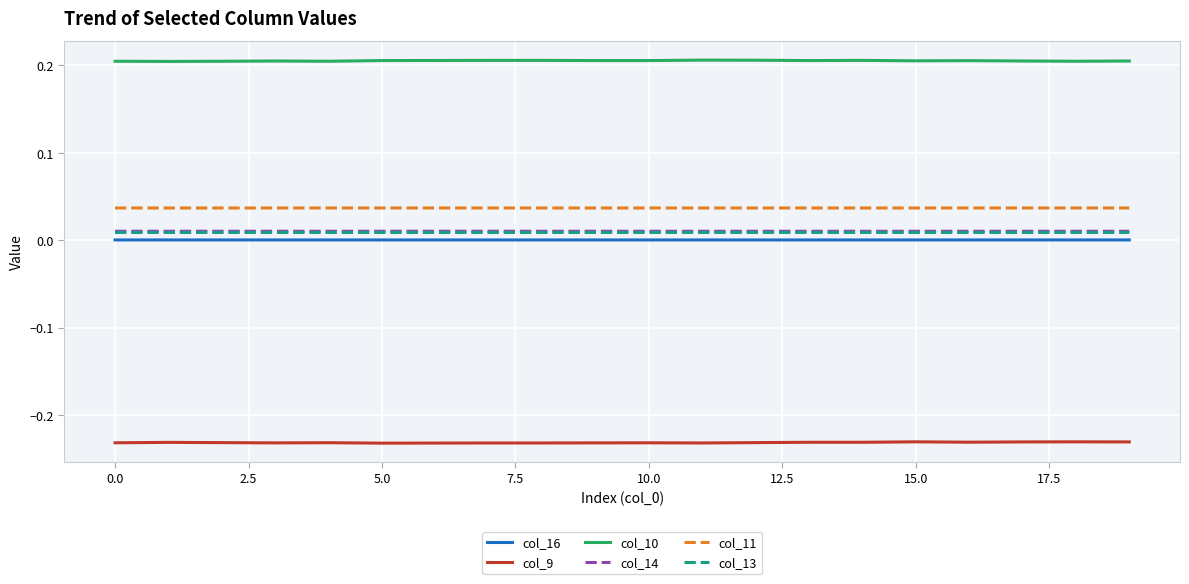

How many lines are shown in the chart?

6